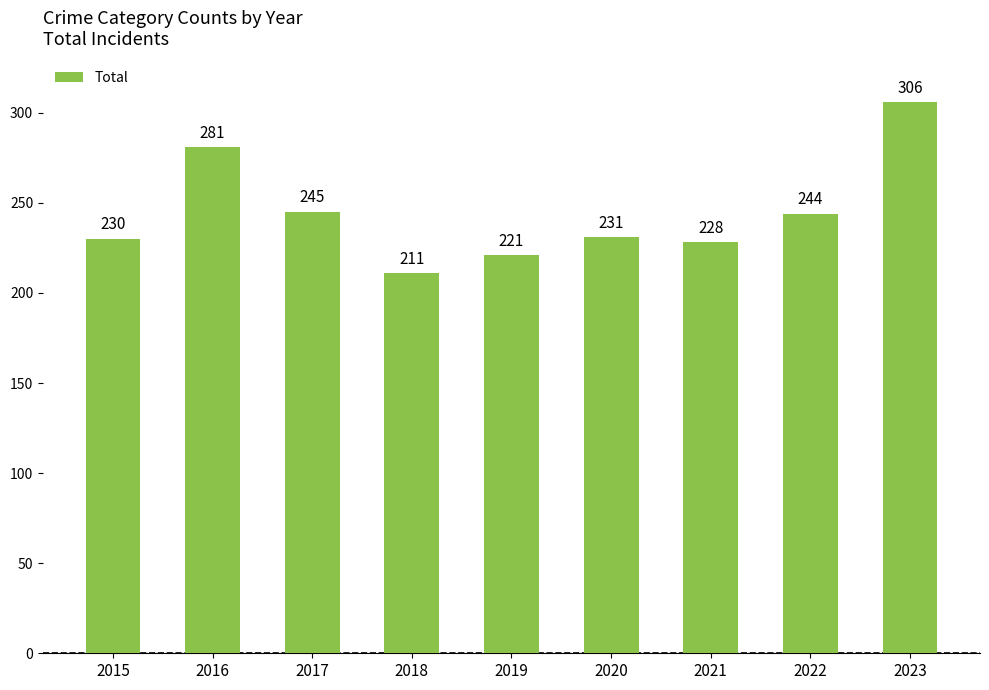

What is the sum of all values?

2197